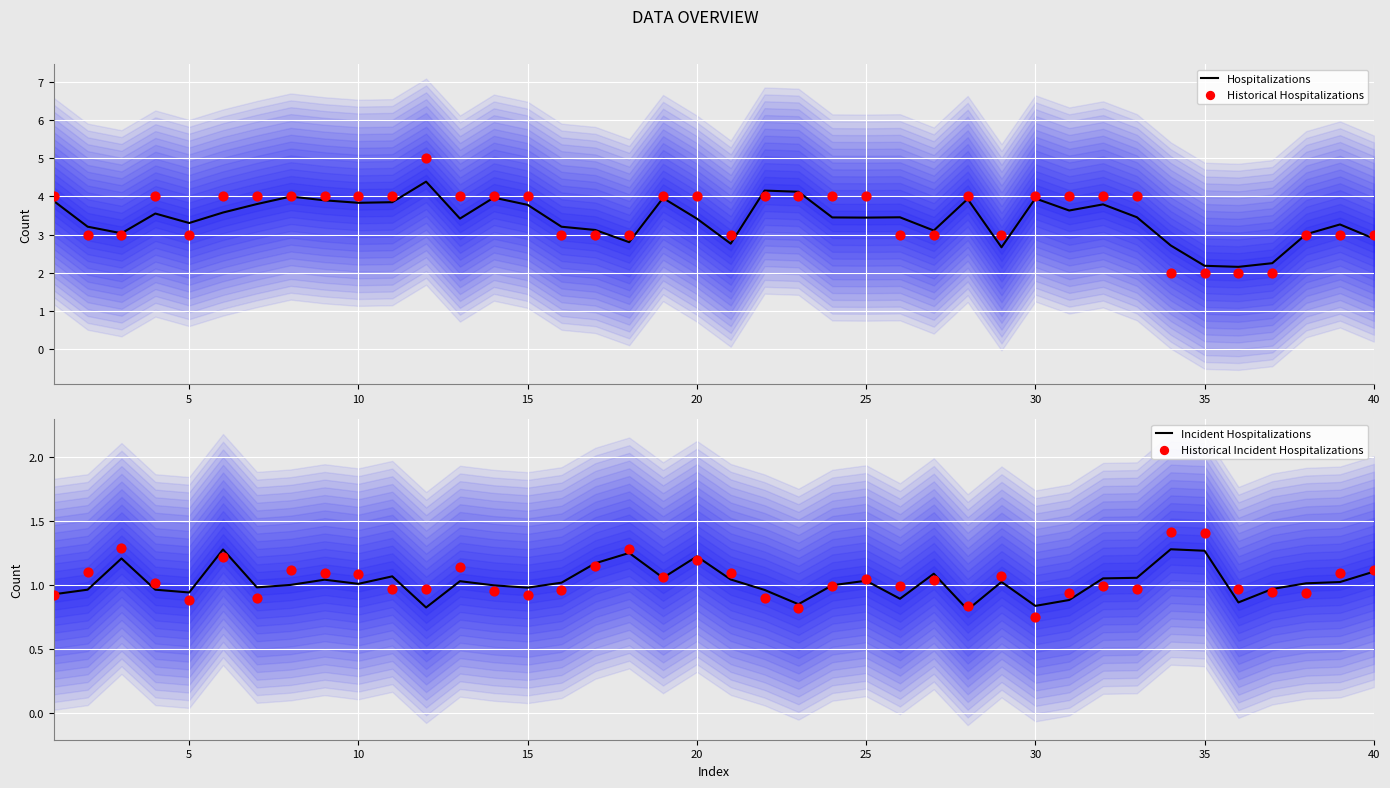

What are all the series names shown in the legend?

Hospitalizations, Historical Hospitalizations, Incident Hospitalizations, Historical Incident Hospitalizations